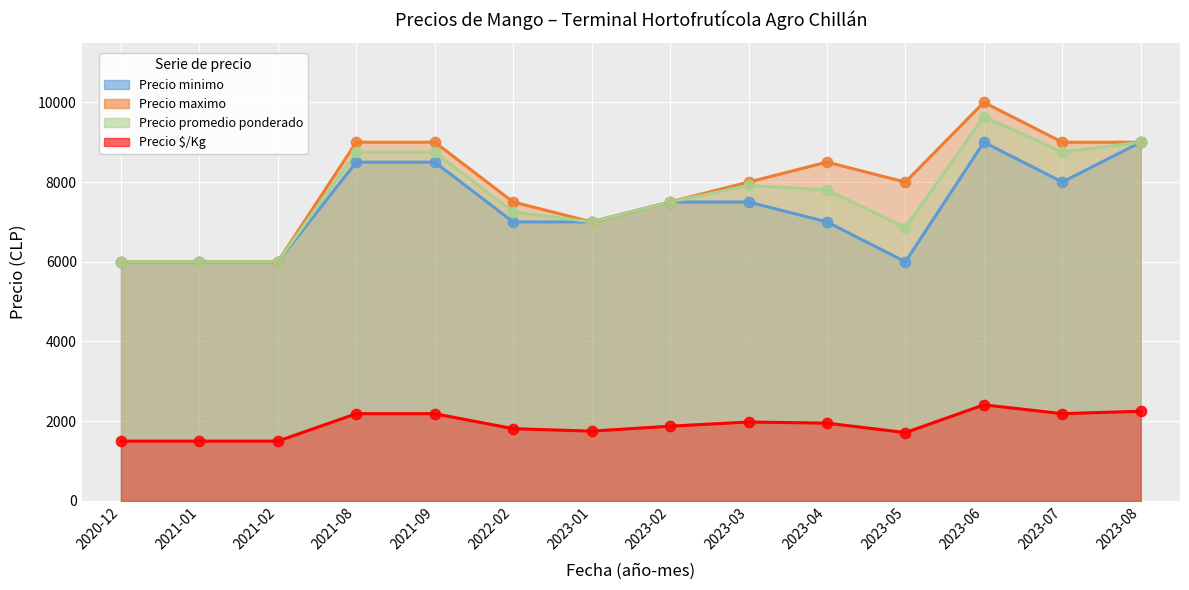

Which series has the largest total across all categories?

Precio maximo